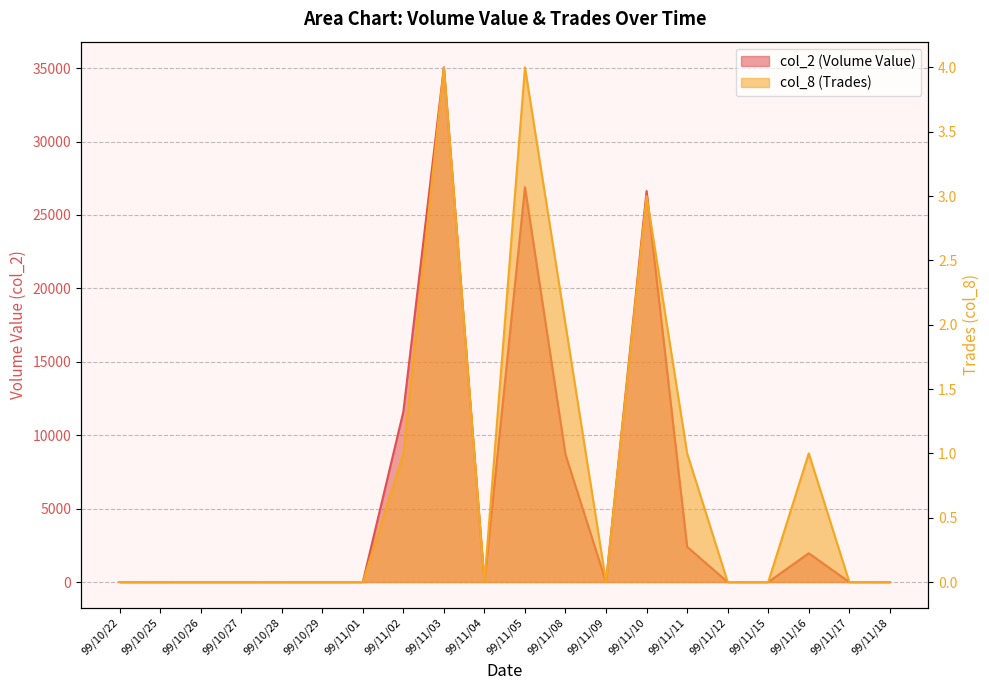

What is the label of the 5th point from the right?

99/11/12